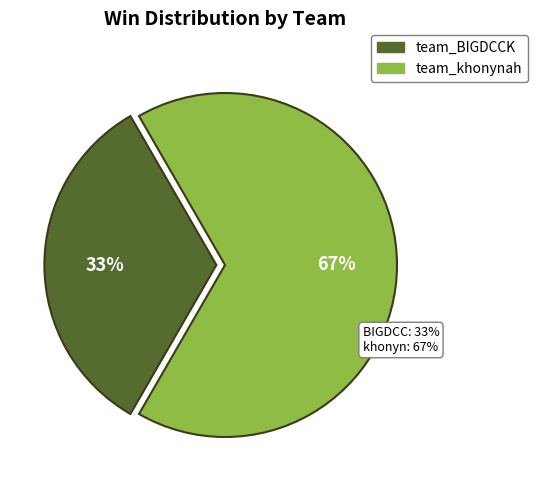

True or false: team_BIGDCCK accounts for 33% of the total.

True